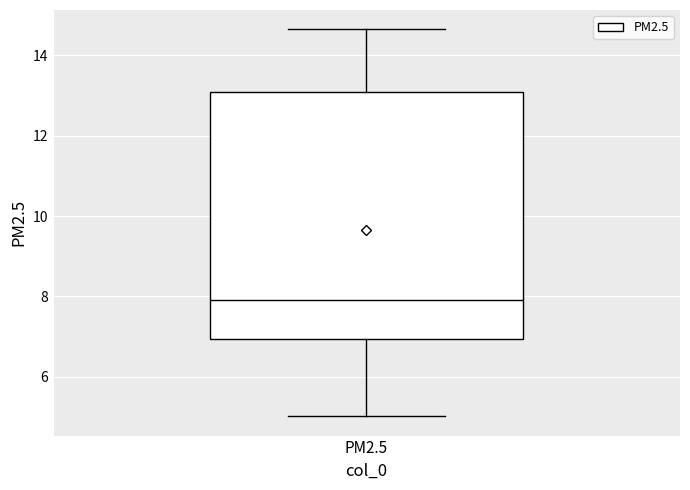

Where is the lower edge of the box for PM2.5 on the y-axis? The values are not printed on the chart, so give them approximately, as read against the axis.

7.0